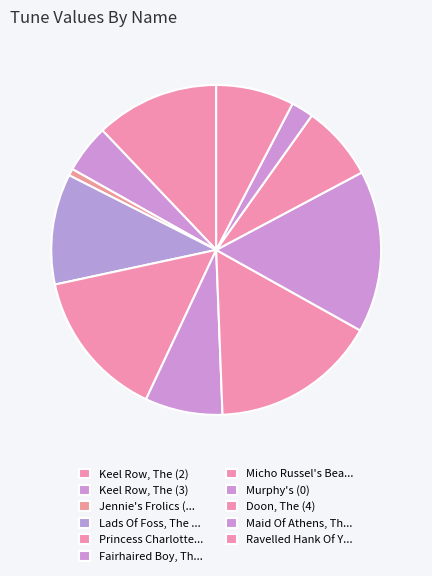

Which category has the smallest portion of the pie?

Jennie's Frolics (4)